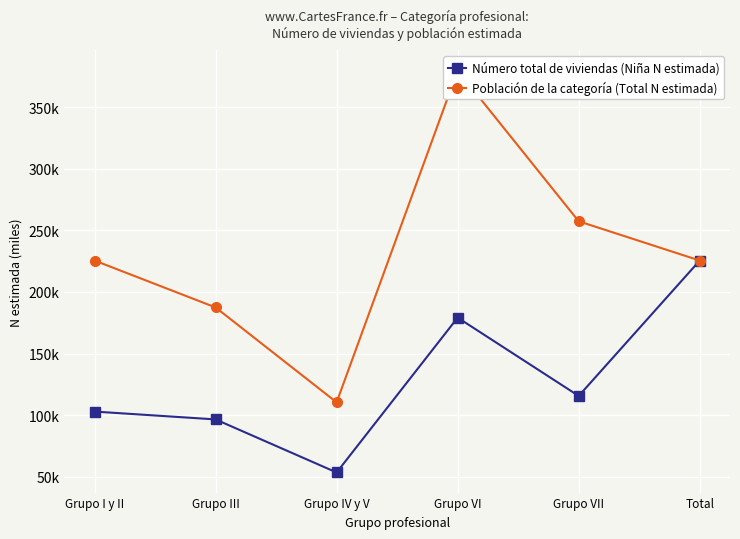

How many lines are shown in the chart?

2